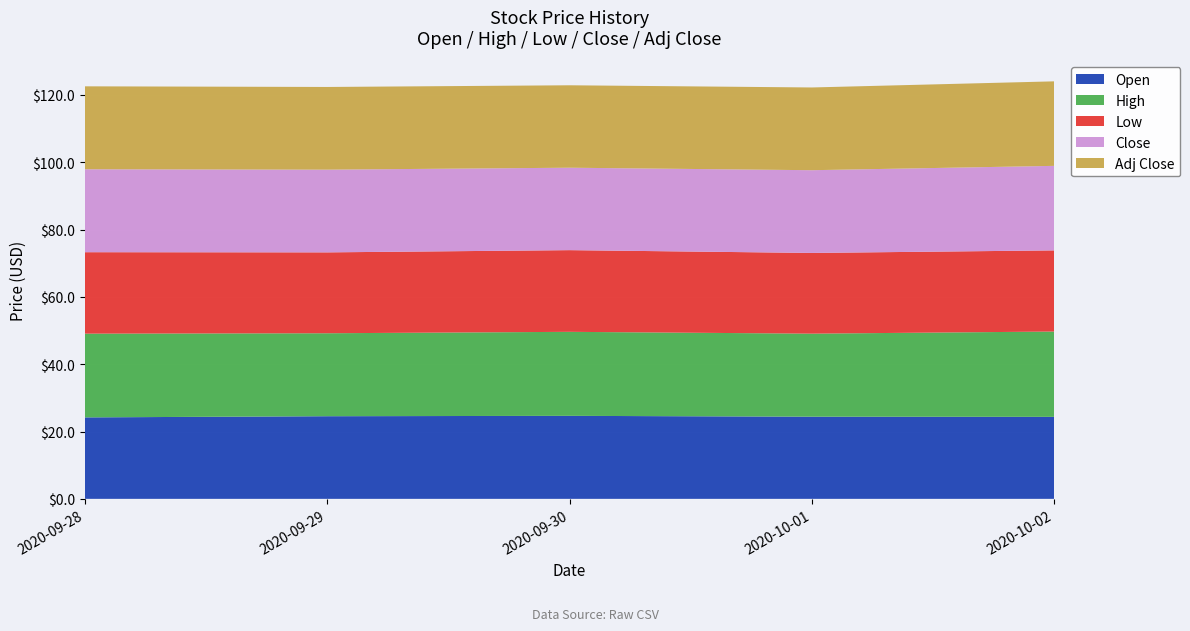

Reading right to left, extract all data points from this chart.

Open: 2020-10-02=24.4	2020-10-01=24.4	2020-09-30=24.7	2020-09-29=24.5	2020-09-28=24.2
High: 2020-10-02=25.4	2020-10-01=24.7	2020-09-30=25.0	2020-09-29=24.6	2020-09-28=24.9
Low: 2020-10-02=24.1	2020-10-01=24.0	2020-09-30=24.3	2020-09-29=24.0	2020-09-28=24.2
Close: 2020-10-02=25.1	2020-10-01=24.6	2020-09-30=24.5	2020-09-29=24.6	2020-09-28=24.6
Adj Close: 2020-10-02=25.1	2020-10-01=24.6	2020-09-30=24.5	2020-09-29=24.6	2020-09-28=24.6